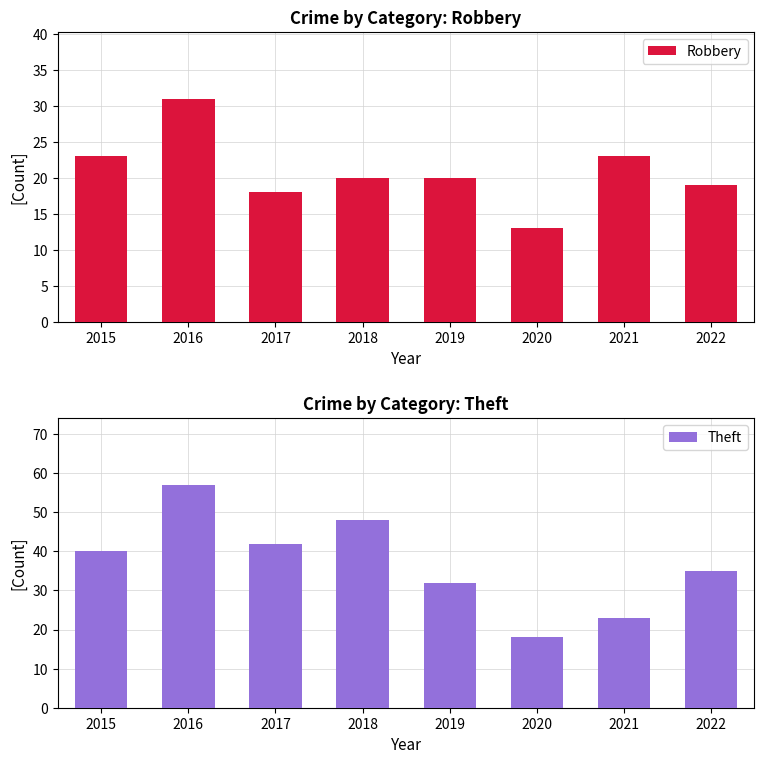

Rank the series by their average value, from lowest to highest.

Robbery, Theft